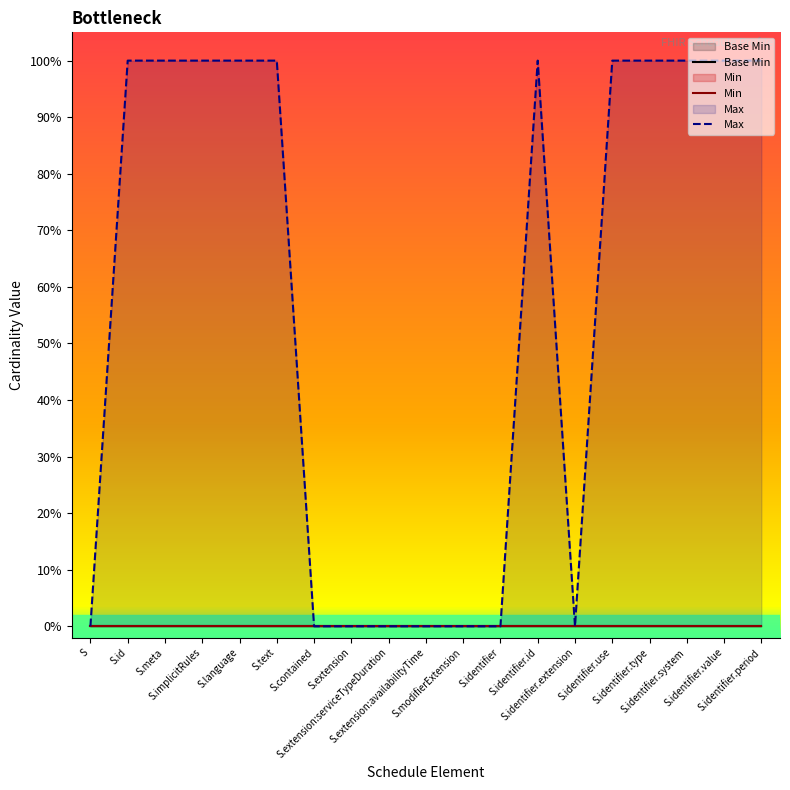

True or false: Base Min and Min intersect in this chart.

False